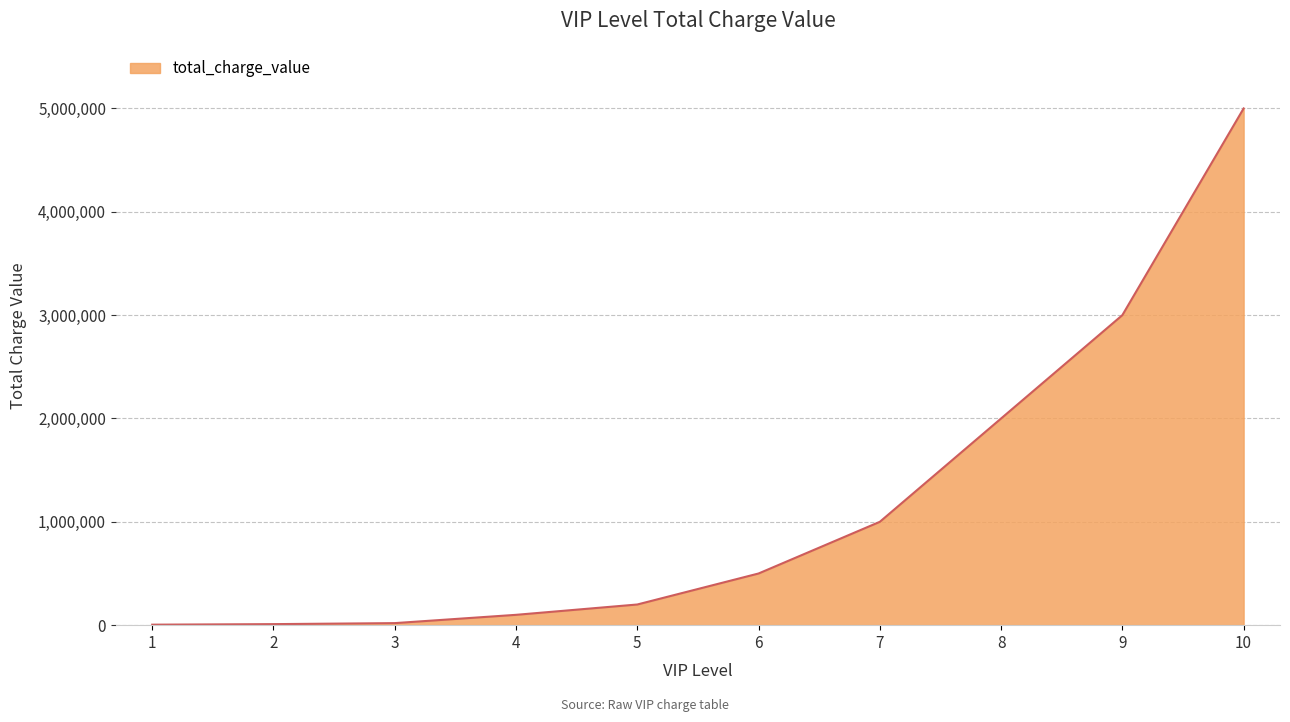

What is the difference between the second highest and minimum values?

2995200